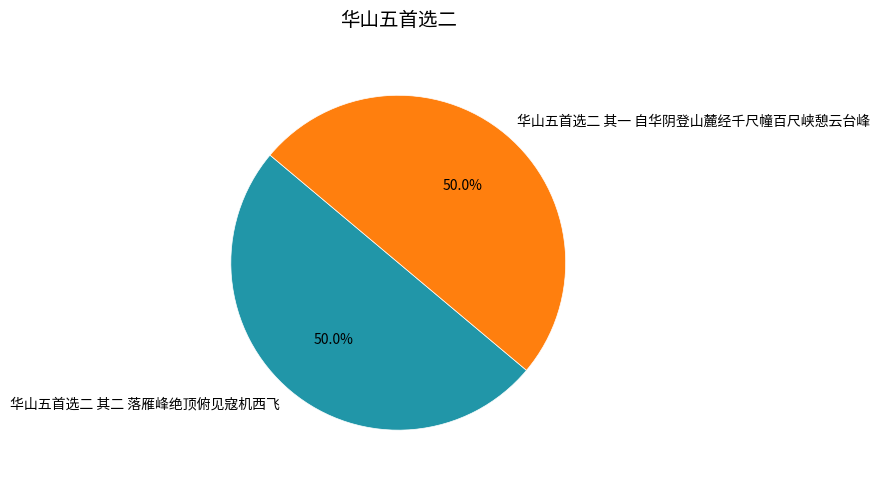

What is the ratio of the value at 华山五首选二 其一 自华阴登山麓经千尺幢百尺峡憩云台峰 to the value at 华山五首选二 其二 落雁峰绝顶俯见寇机西飞?

1.0